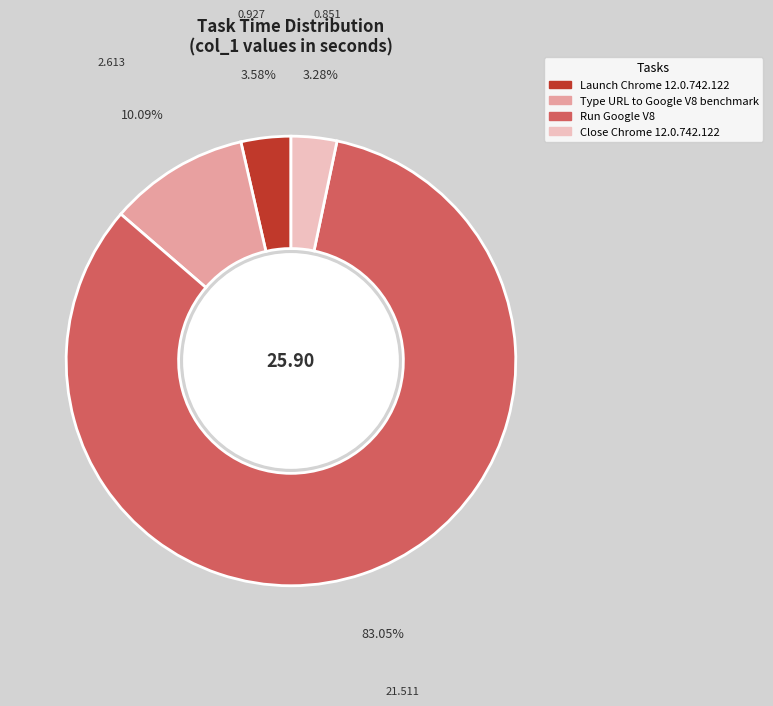

What percentage is the Type URL to Google V8 benchmark slice, to the nearest percent?

10%